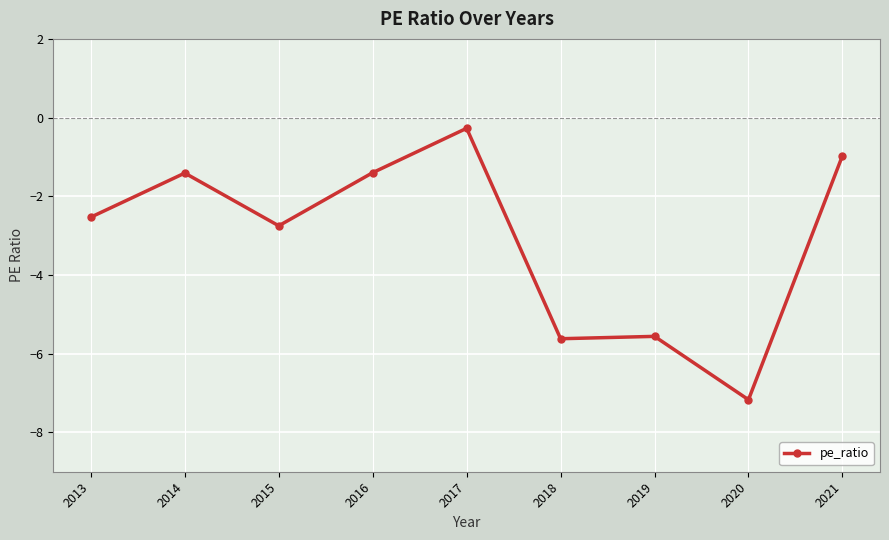

What is the value of the 8th point from the left?

-7.2